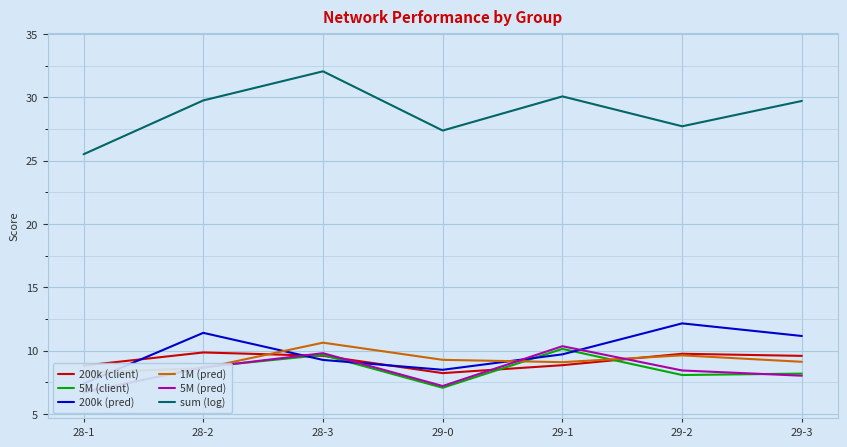

What is the value of the 1M (pred) point at the 3rd from the left?

10.6